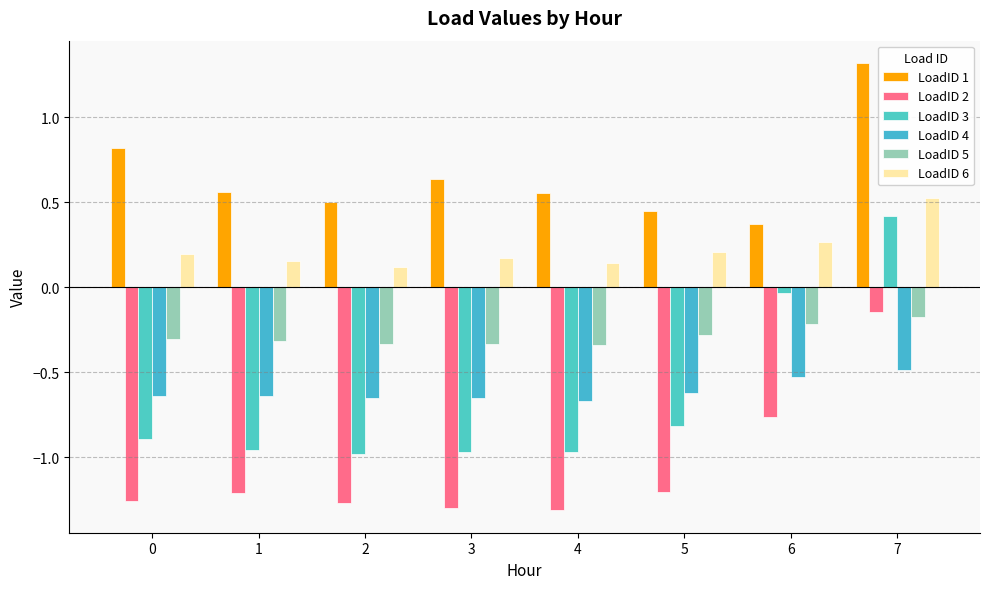

What is the sum of all LoadID 3 values?

-5.2